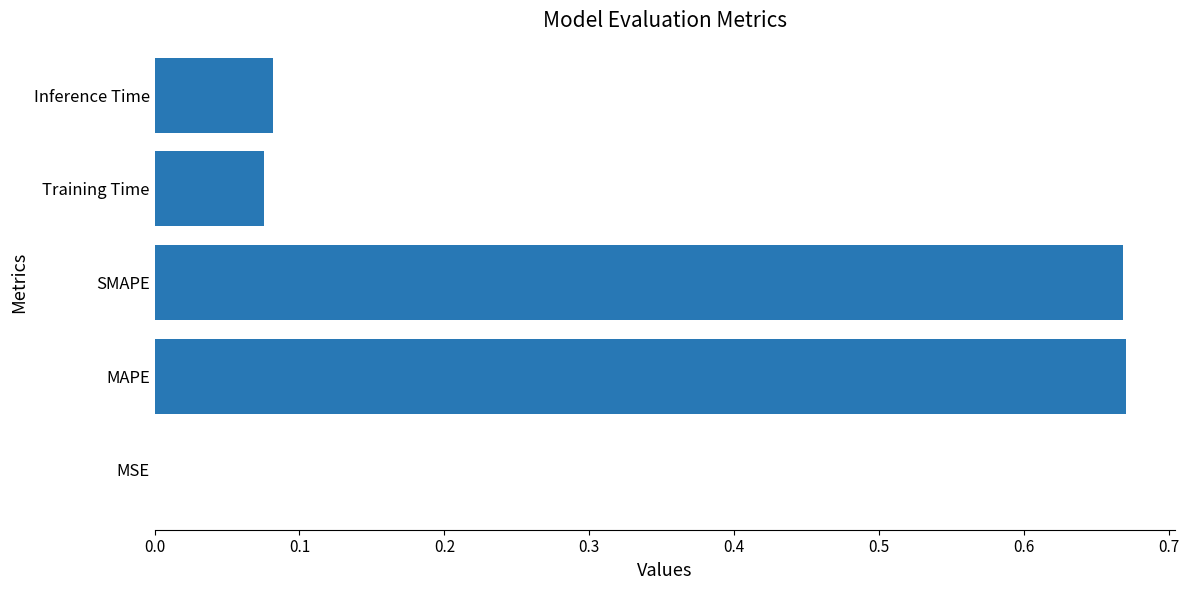

What is the sum of all values?

1.5